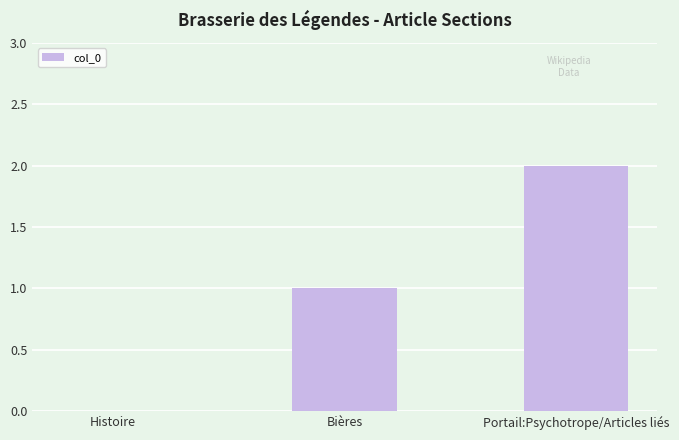

Count the number of categories in the chart.

3